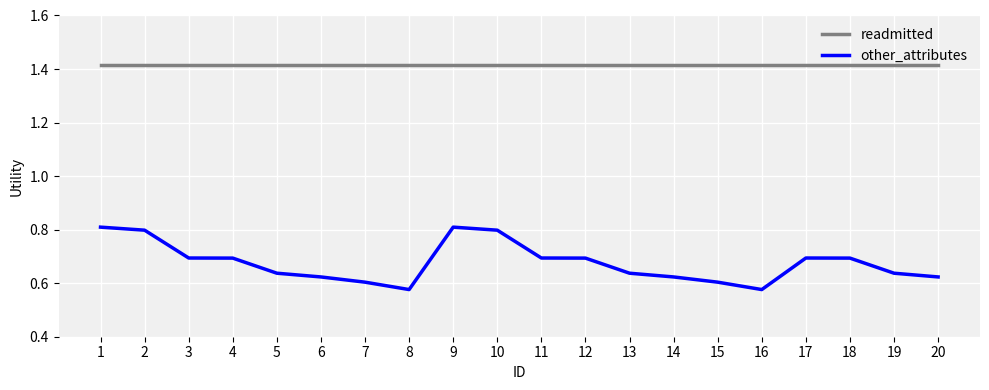

Is the value of other_attributes at 10 greater than the value of readmitted at 12?

No